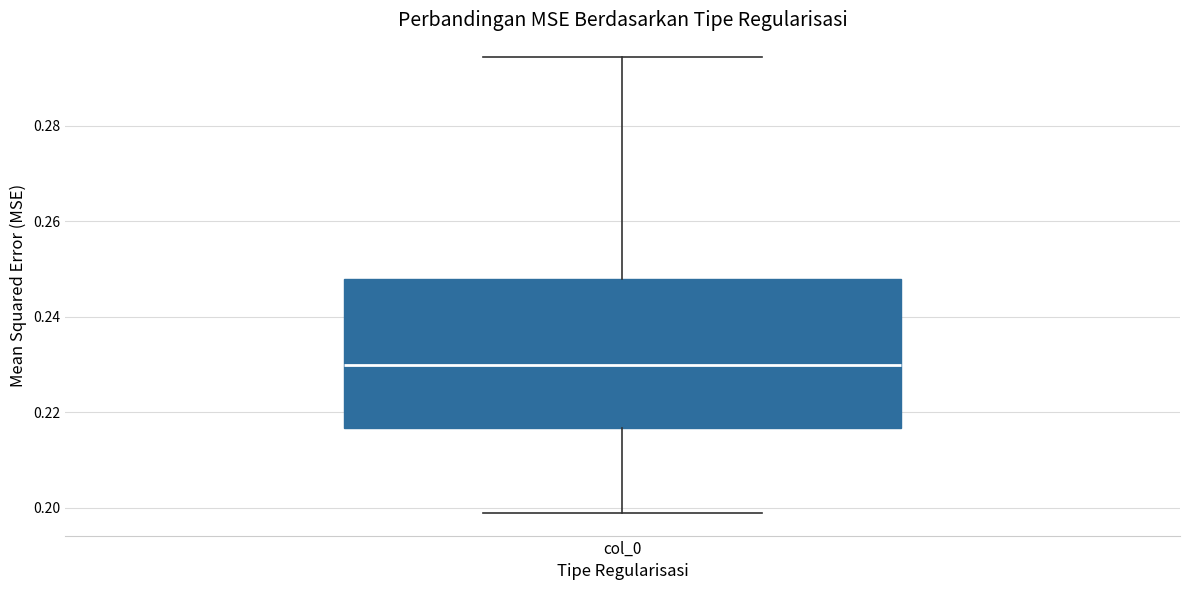

Transcribe this box plot: give where the median line is, the range the box spans, and where the two whiskers end, as read against the y-axis. The values are not printed on the chart, so give them approximately, as read against the axis.

median 0.230, box 0.216 to 0.248, whiskers 0.198 to 0.294